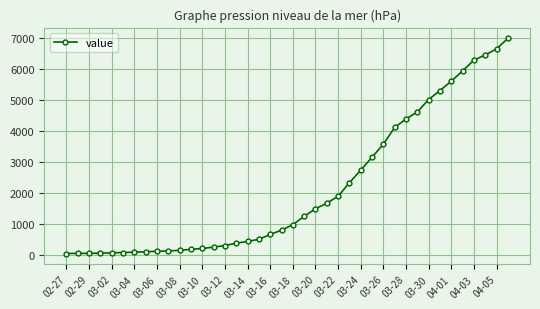

What is the value of the 15th point from the left?

320